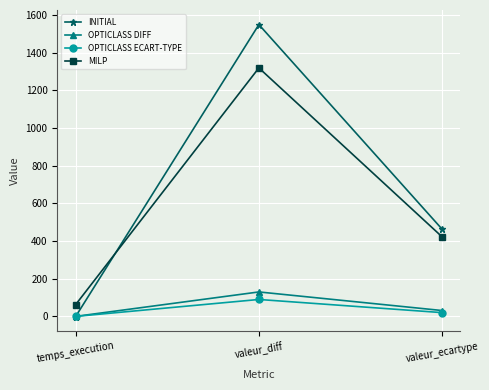

At which category is the sum across all series the highest?

valeur_diff